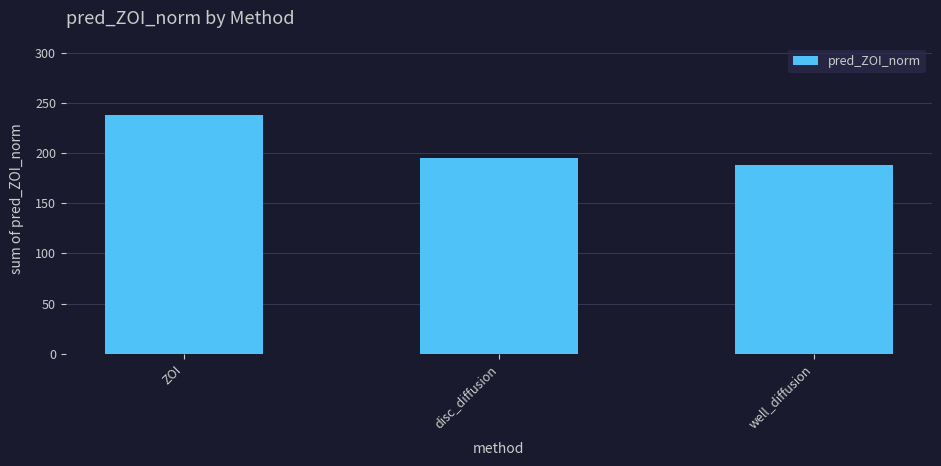

Rank the categories by value from highest to lowest.

ZOI, disc_diffusion, well_diffusion